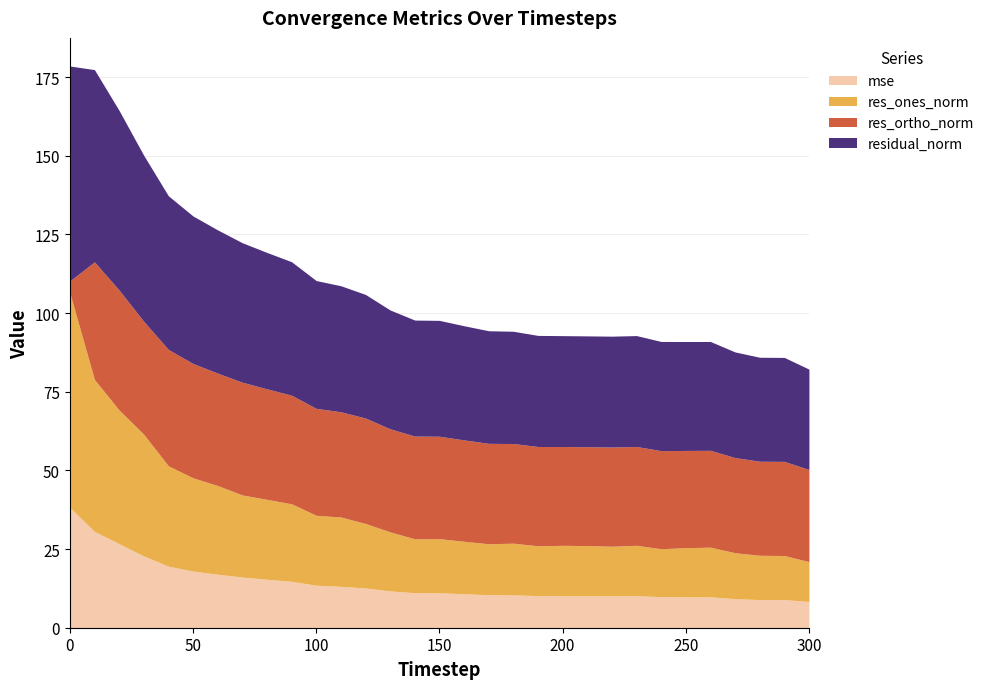

What is the difference between the highest and lowest values at 110?

26.9